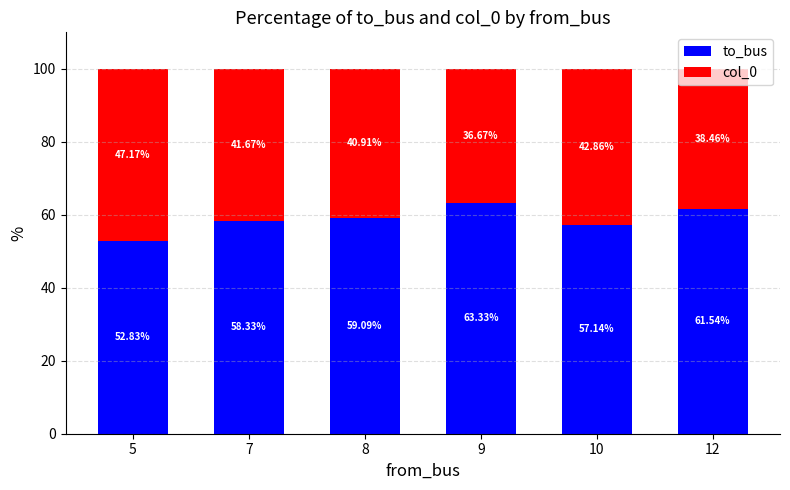

List the labels in order of to_bus value, smallest first.

5, 10, 7, 8, 12, 9